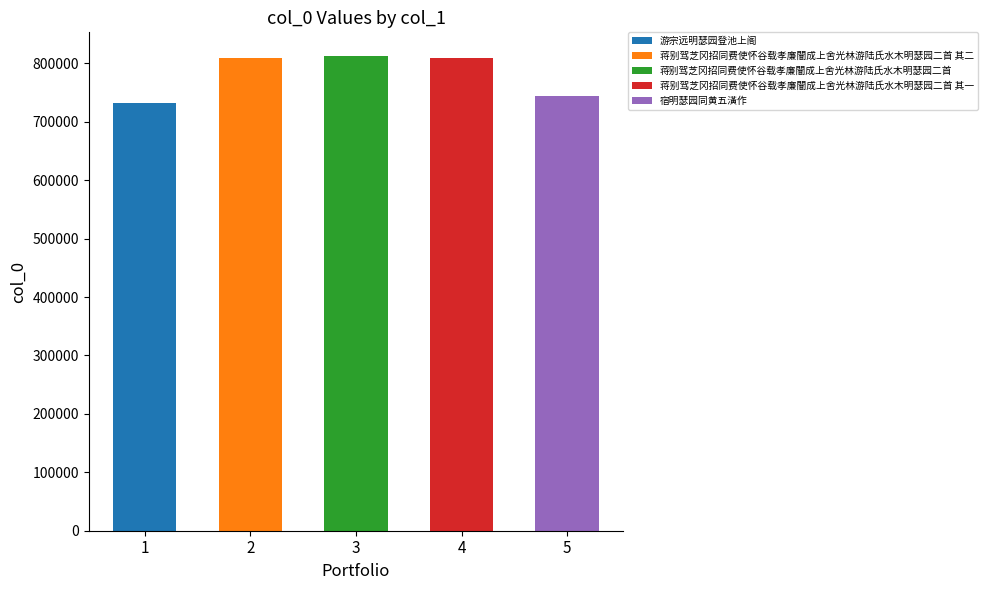

What is the change in value from 蒋别驾芝冈招同费使怀谷载孝廉闇成上舍光林游陆氏水木明瑟园二首 其二 to 宿明瑟园同黄五潢作?

-63911